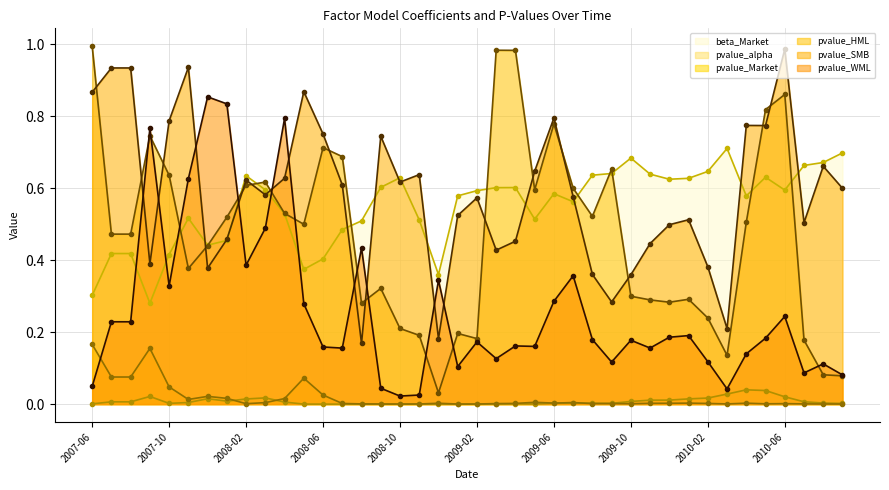

Rank the categories by pvalue_WML value from highest to lowest.

2007-12, 2008-01, 2008-04, 2007-09, 2007-11, 2008-03, 2008-08, 2008-02, 2009-07, 2008-12, 2007-10, 2009-06, 2008-05, 2010-06, 2007-07, 2007-08, 2010-01, 2009-12, 2010-05, 2009-08, 2009-10, 2009-02, 2009-04, 2009-05, 2008-06, 2009-11, 2008-07, 2010-04, 2009-03, 2010-02, 2009-09, 2010-08, 2009-01, 2010-07, 2010-09, 2007-06, 2008-09, 2010-03, 2008-11, 2008-10